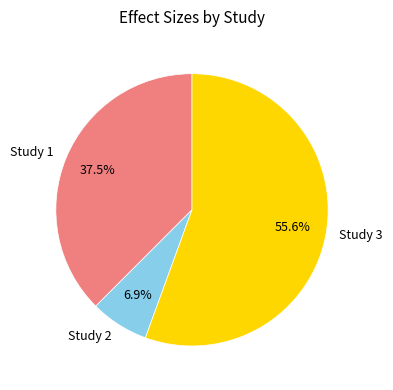

Rank the categories by value from highest to lowest.

Study 3, Study 1, Study 2